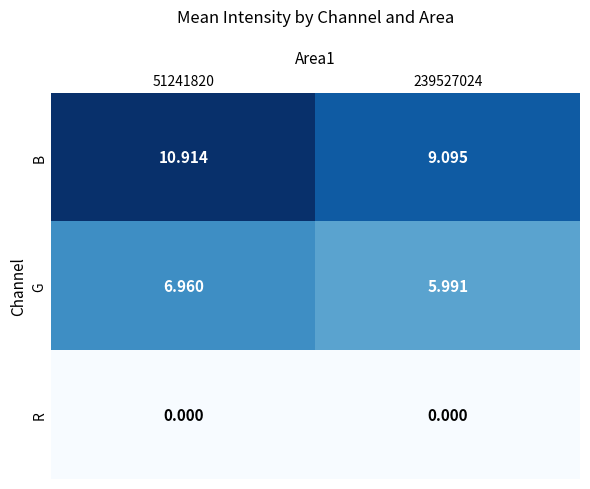

What is the spread (max minus min) of values at 51241820?

10.9